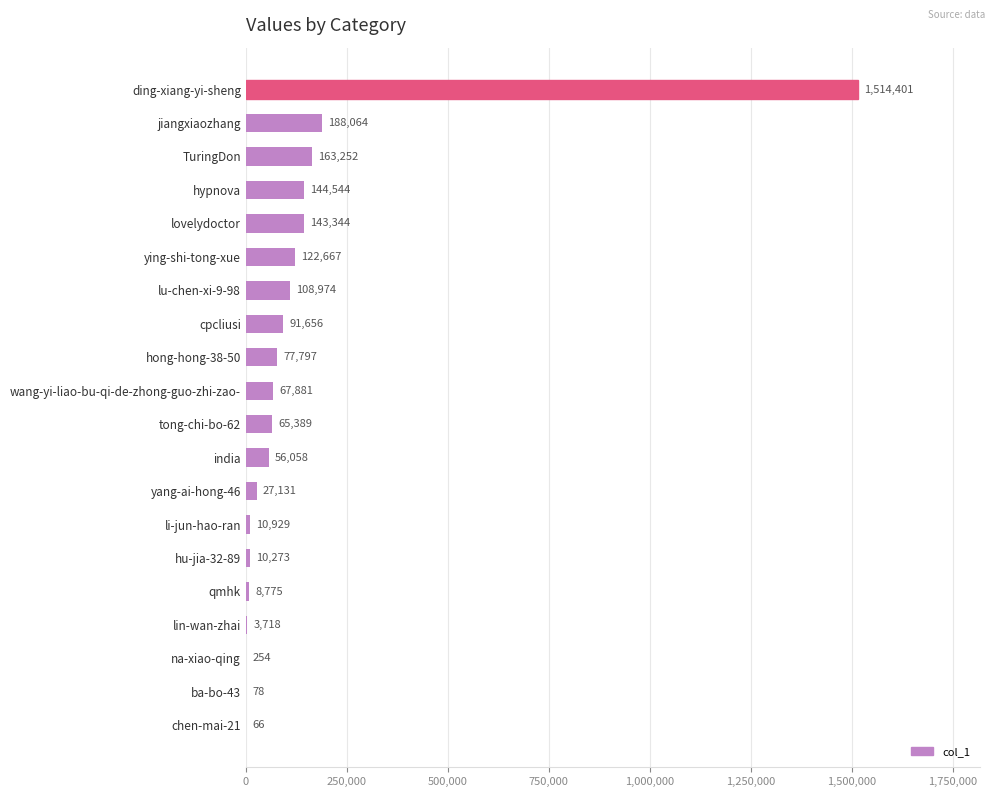

At which label is the value closest to 757233?

jiangxiaozhang